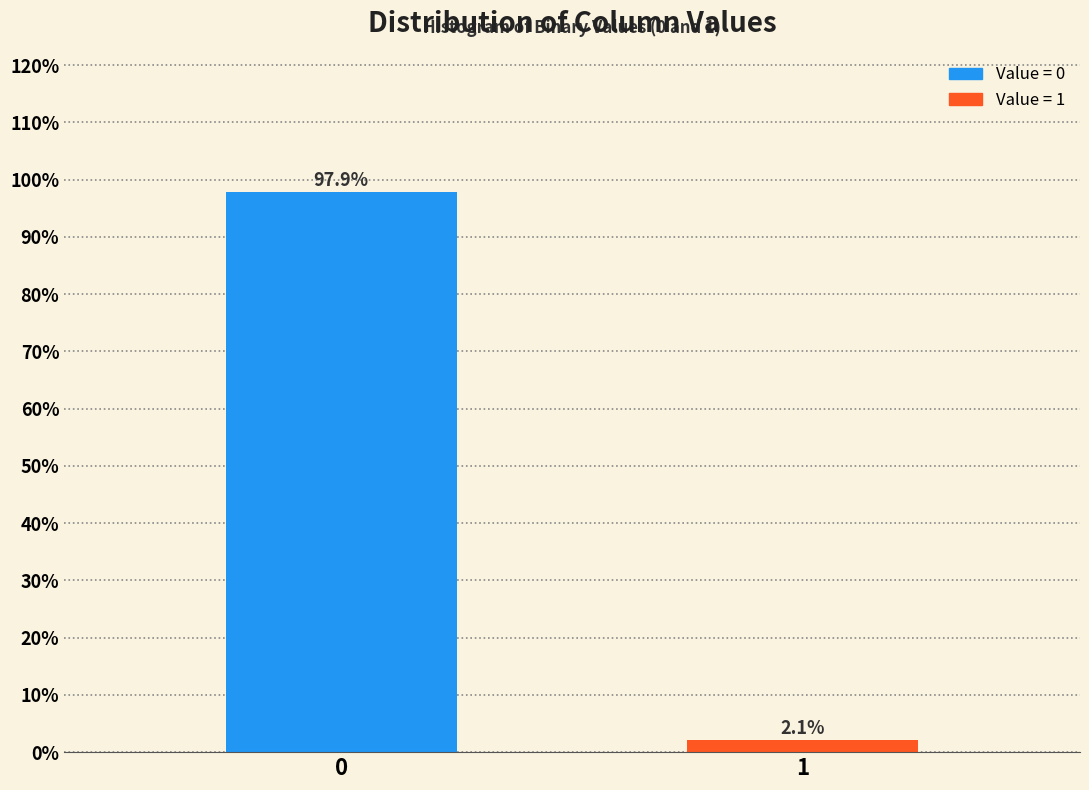

Reading left to right, list all the values displayed in this chart.

0=97.9	1=2.1